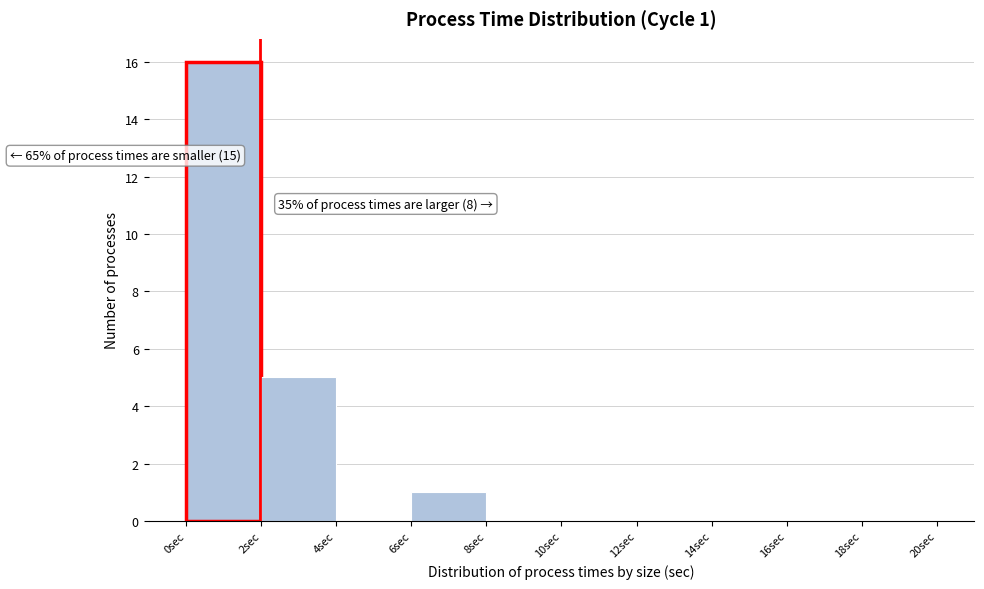

Over which range of the x-axis is the bar tallest?

0 to 2